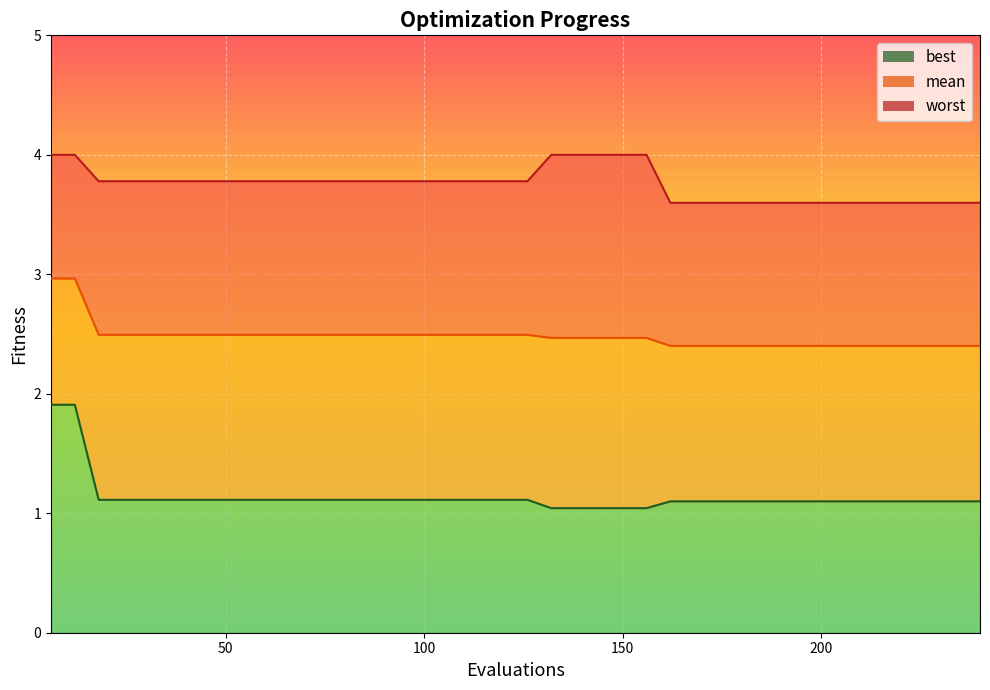

Read the worst value at 222.

3.6